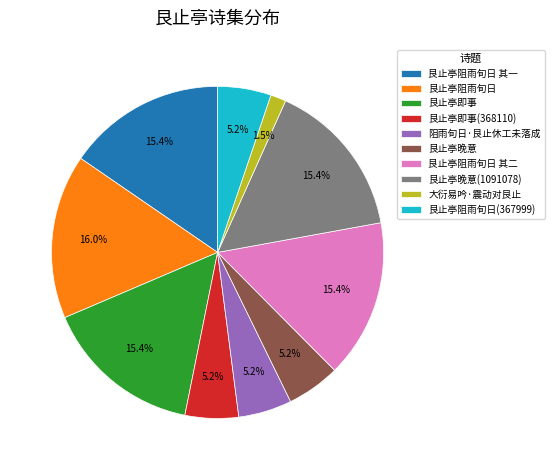

Which slice is the largest?

艮止亭阻雨旬日